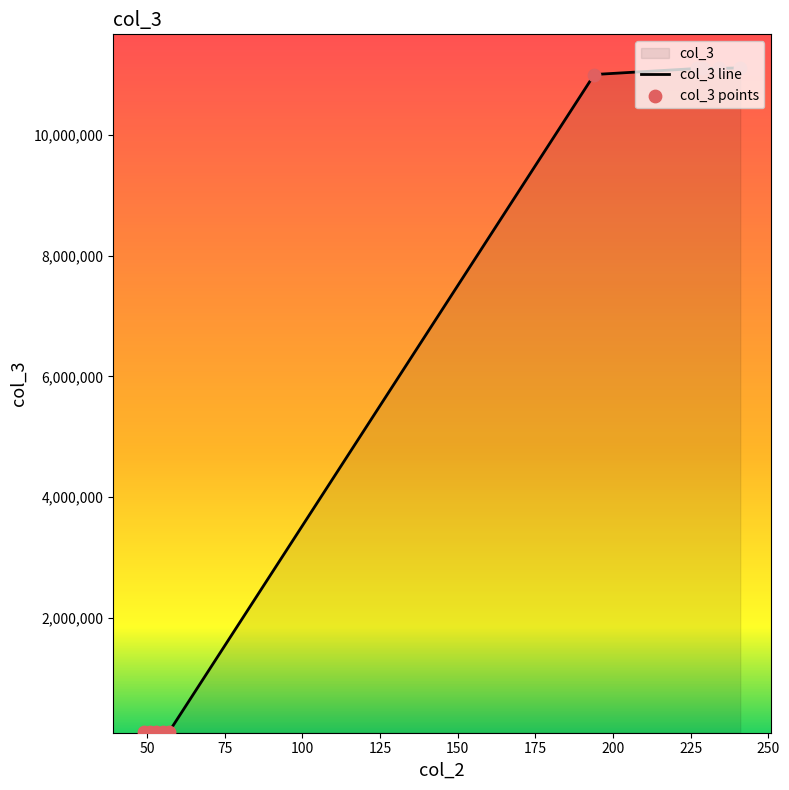

What is the greatest value displayed?

11110001